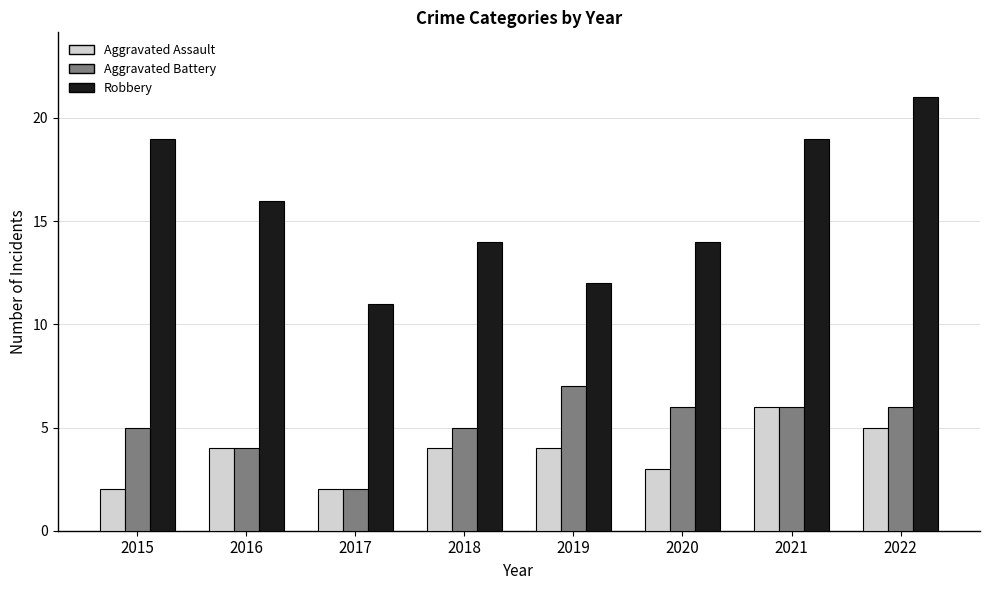

What is the maximum value shown in the chart?

21